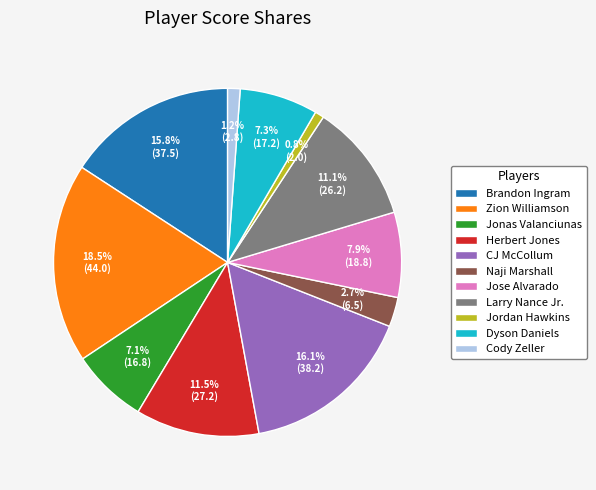

Which slice is the largest?

Zion Williamson